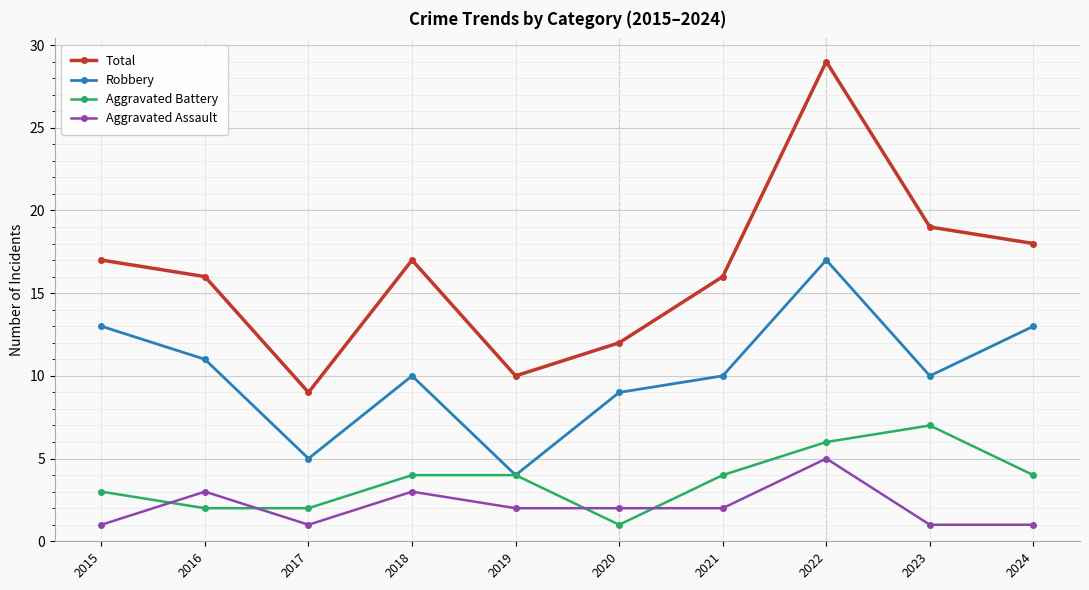

At which category does Aggravated Assault reach its first local valley?

2017